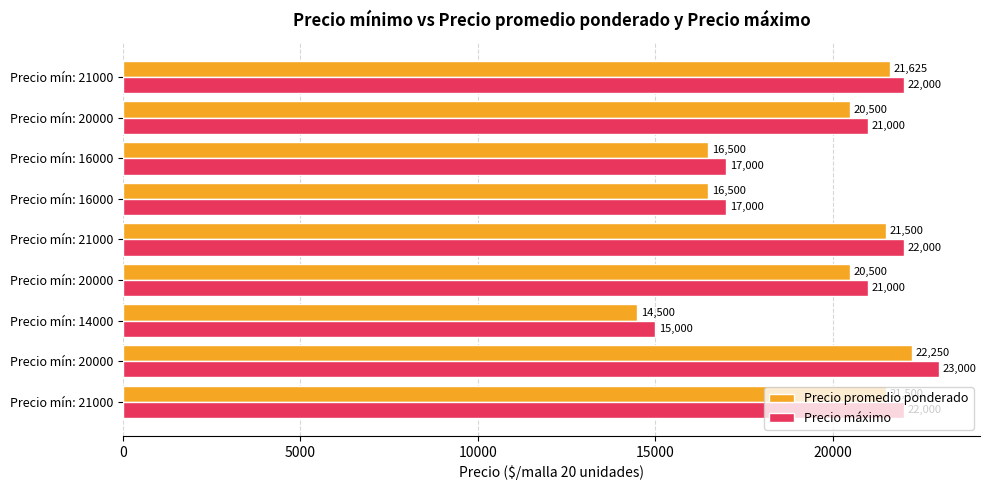

How many values in the Precio promedio ponderado series are below 20500?

3